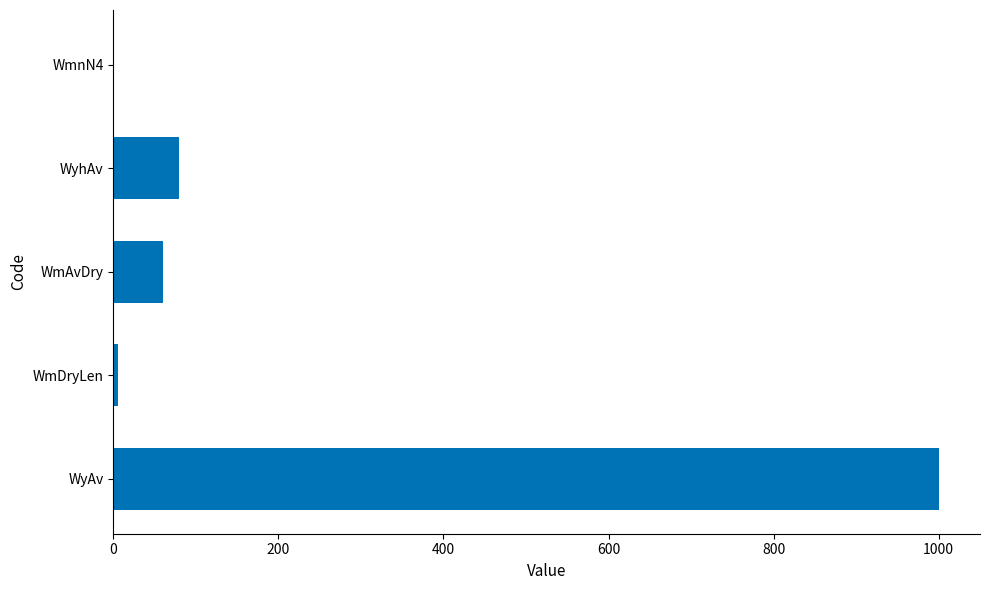

Where is the data nearest to the value 500?

WyhAv